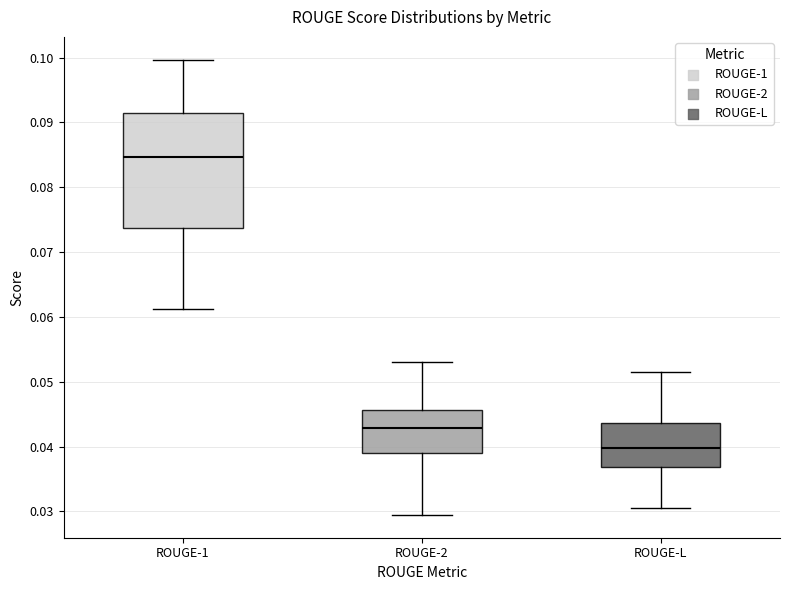

Which box has the lowest median line?

ROUGE-L